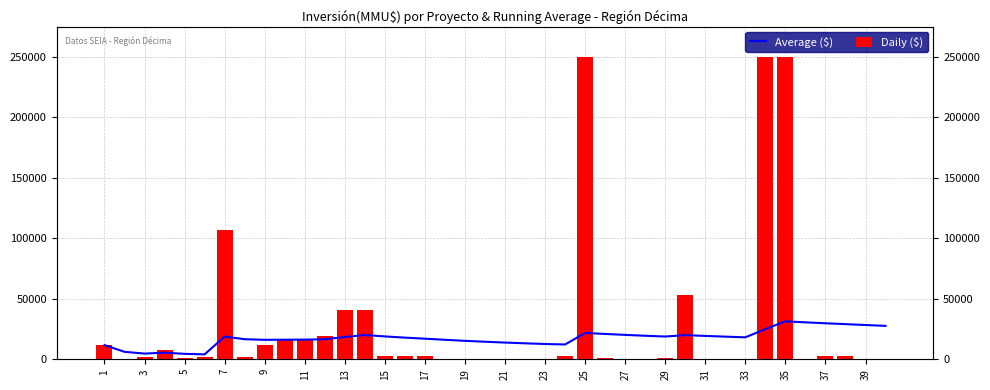

True or false: Average ($) has a value of 10303.9 at 15.

False